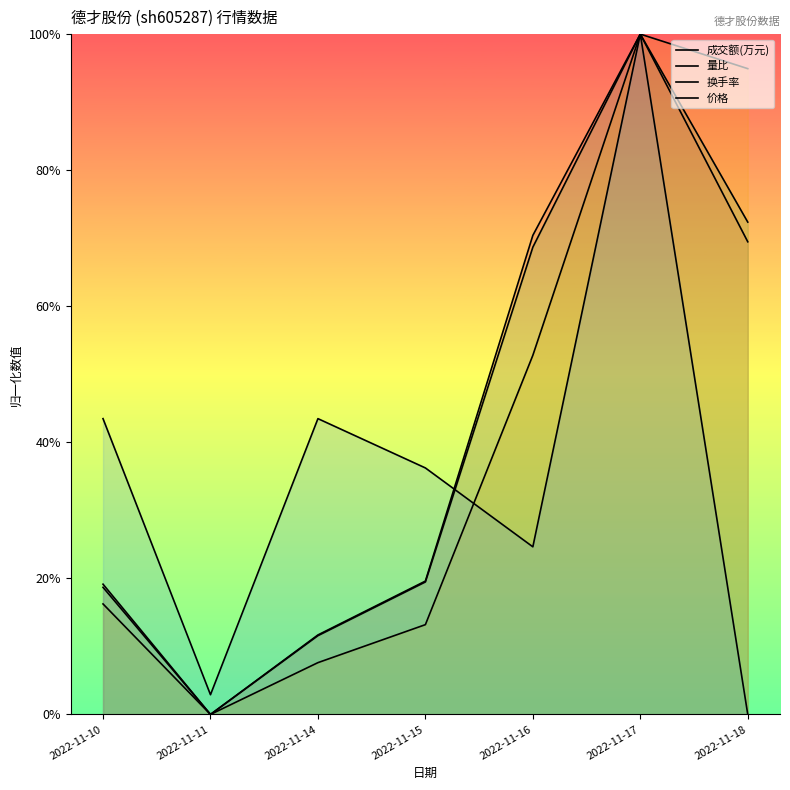

How many values in the 换手率 series exceed 0?

6